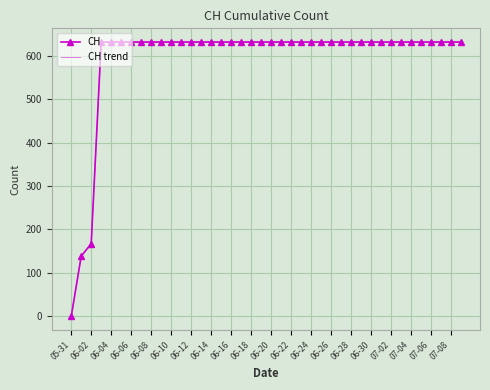

Which series has the largest range (max minus min)?

CH